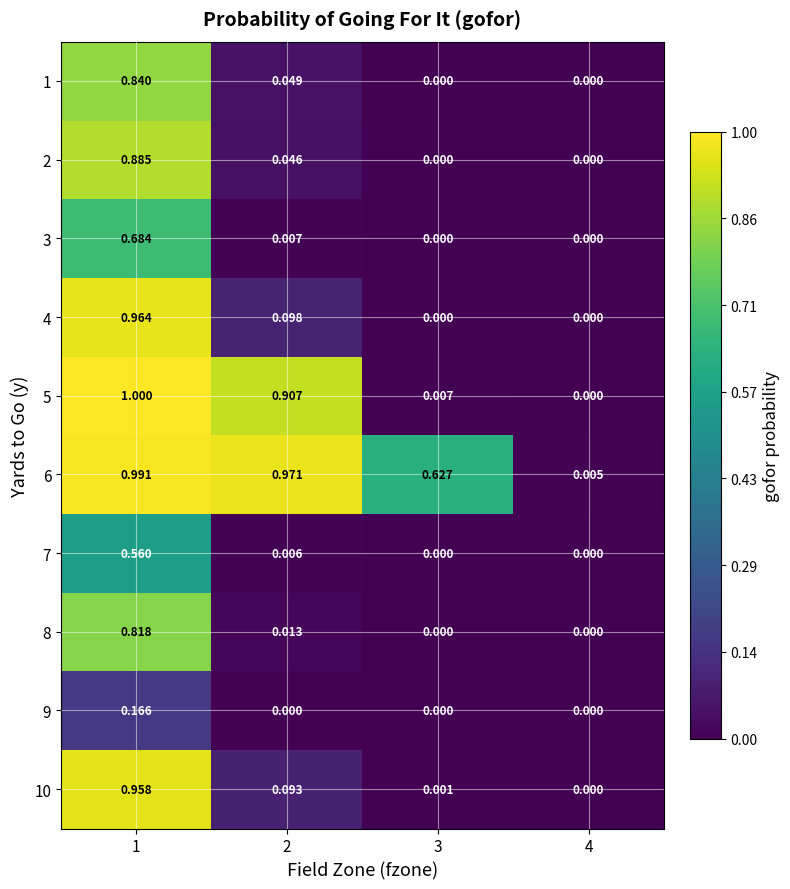

Which series has the widest spread of values?

5